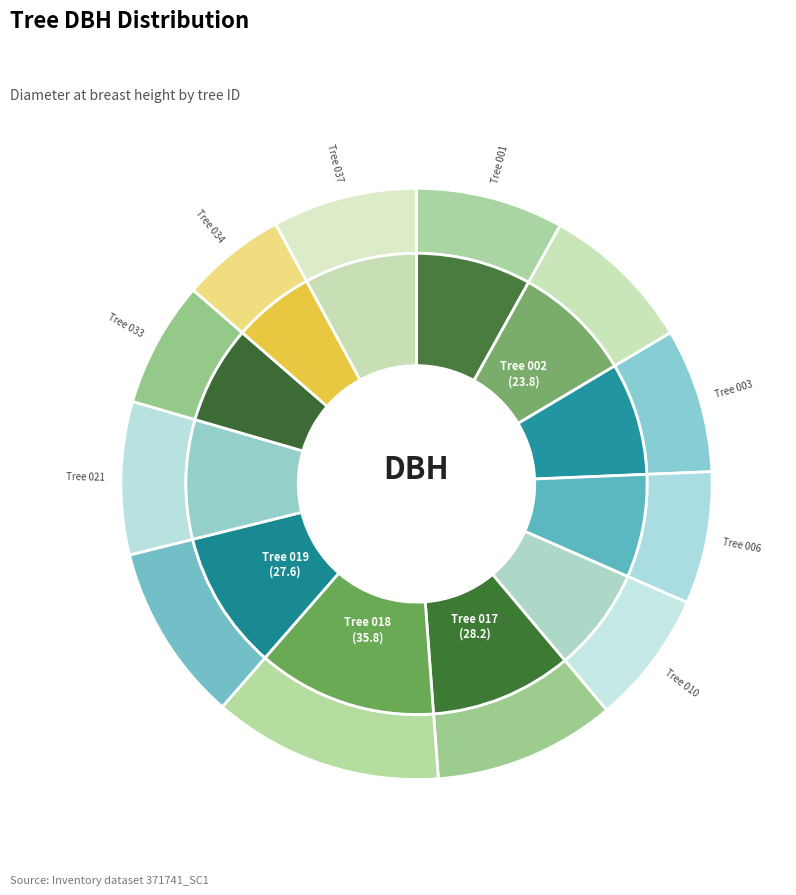

To the nearest percent, what is the difference between the largest and smallest slice percentages?

7%